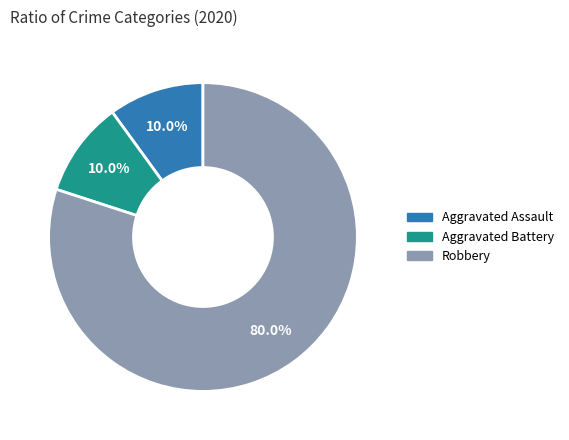

How much of the chart is everything except Aggravated Battery?

90.0%